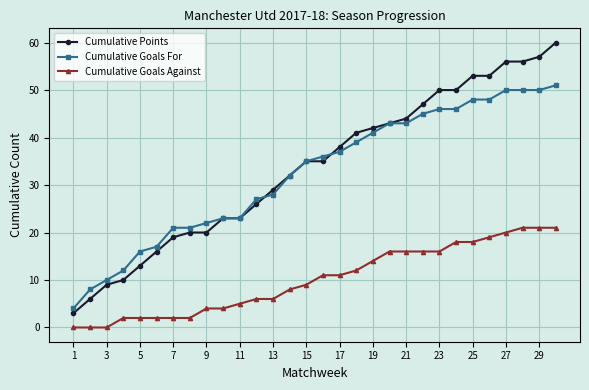

True or false: Cumulative Goals Against and Cumulative Goals For intersect in this chart.

False